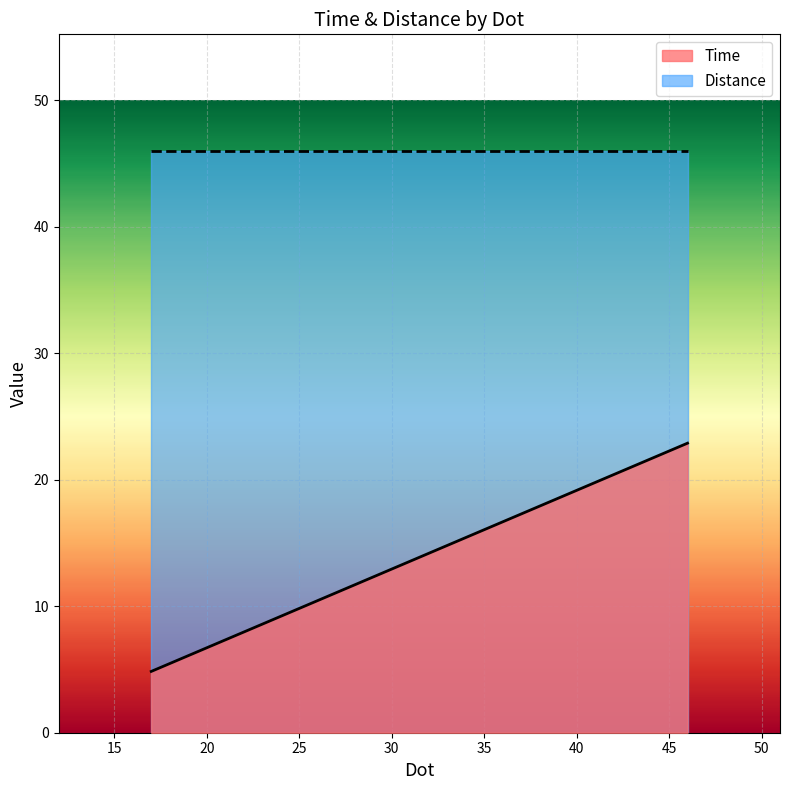

Which series has the largest total across all categories?

Distance